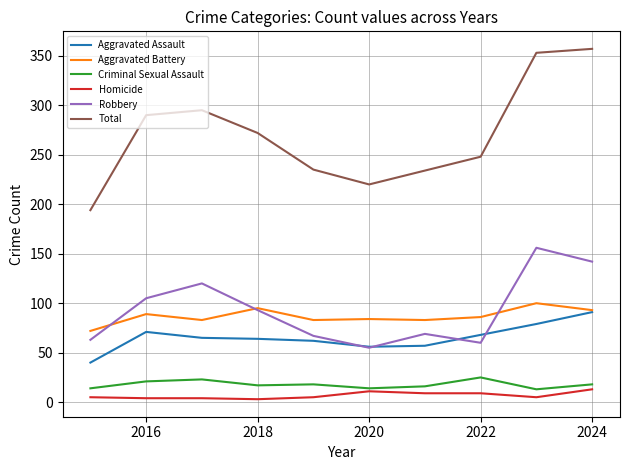

Which series has the largest total across all categories?

Total